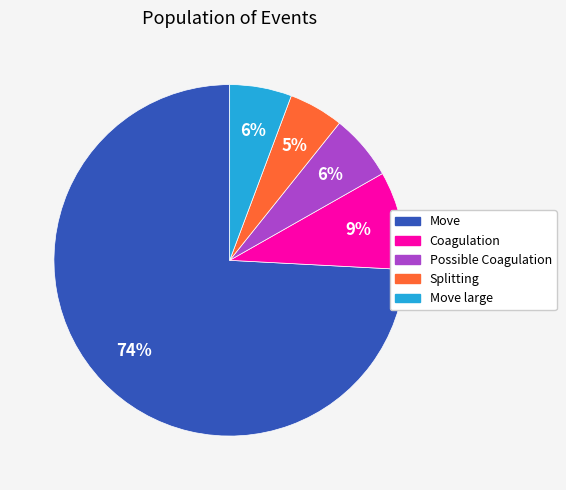

What percentage is the Splitting slice, to the nearest percent?

5%